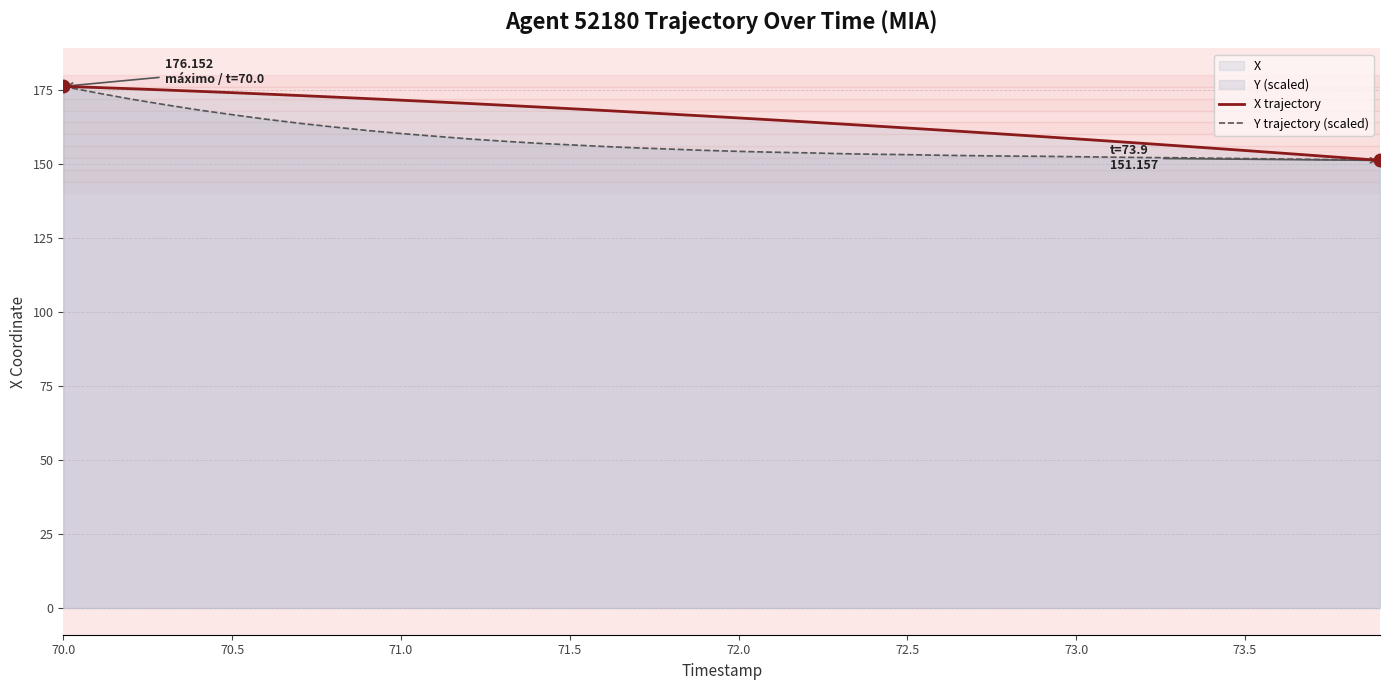

True or false: X trajectory has a value of 174.0 at 70.5.

True